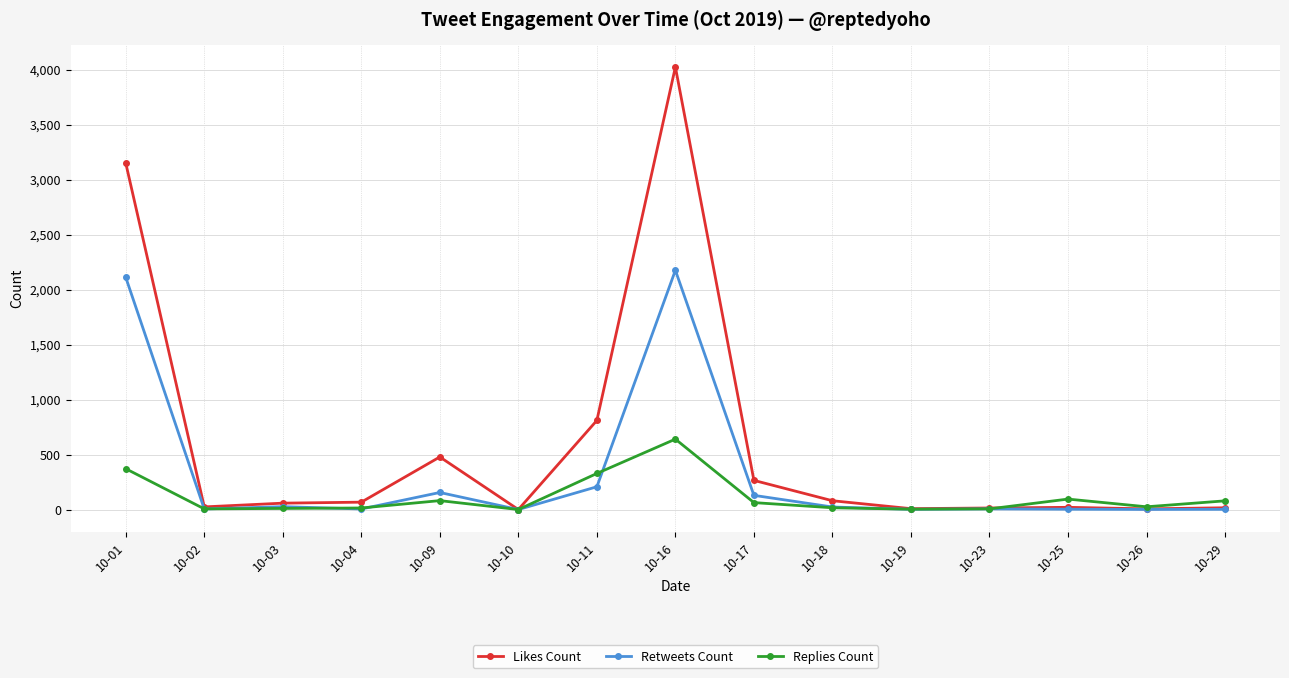

What is the value of the Replies Count point at the 2nd from the left?

6